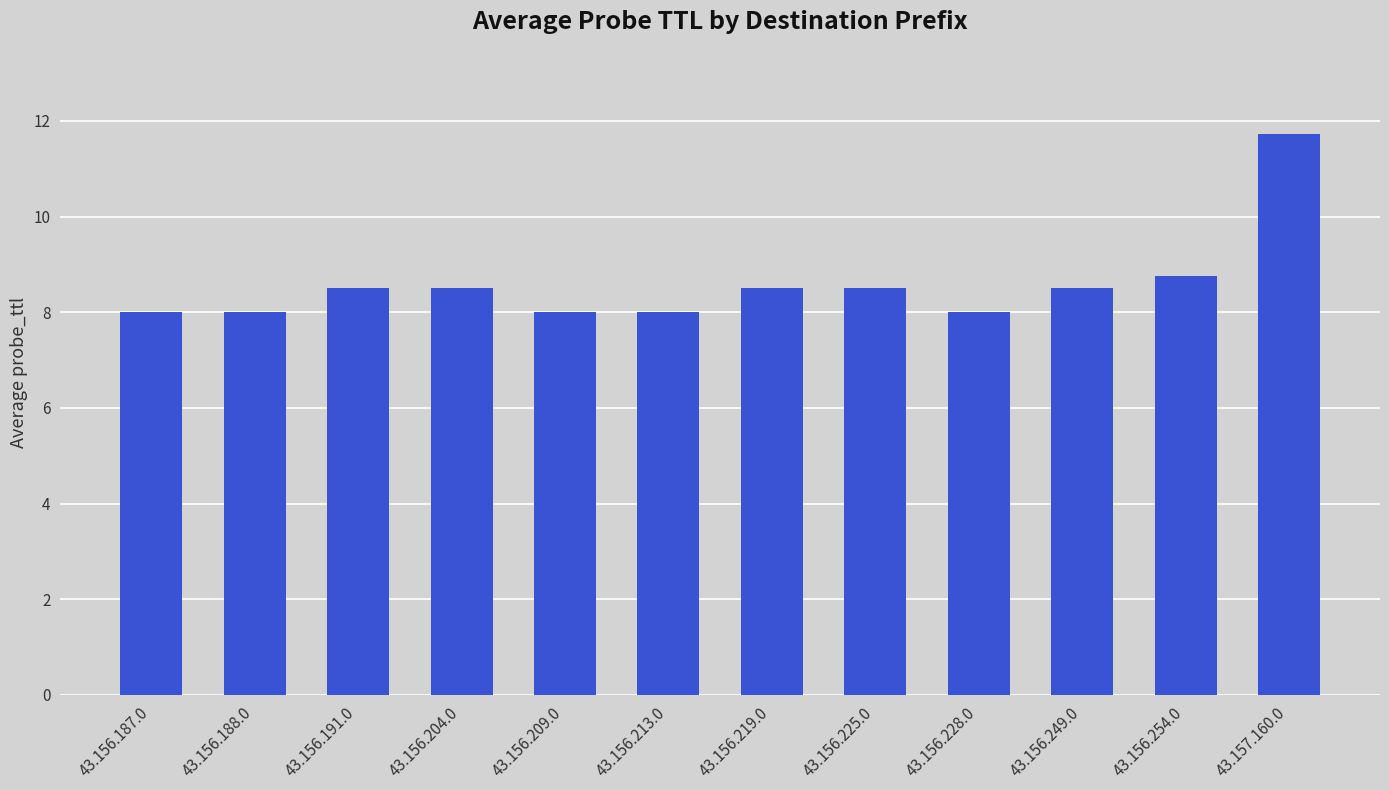

What is the value of the 1st bar from the left?

8.0